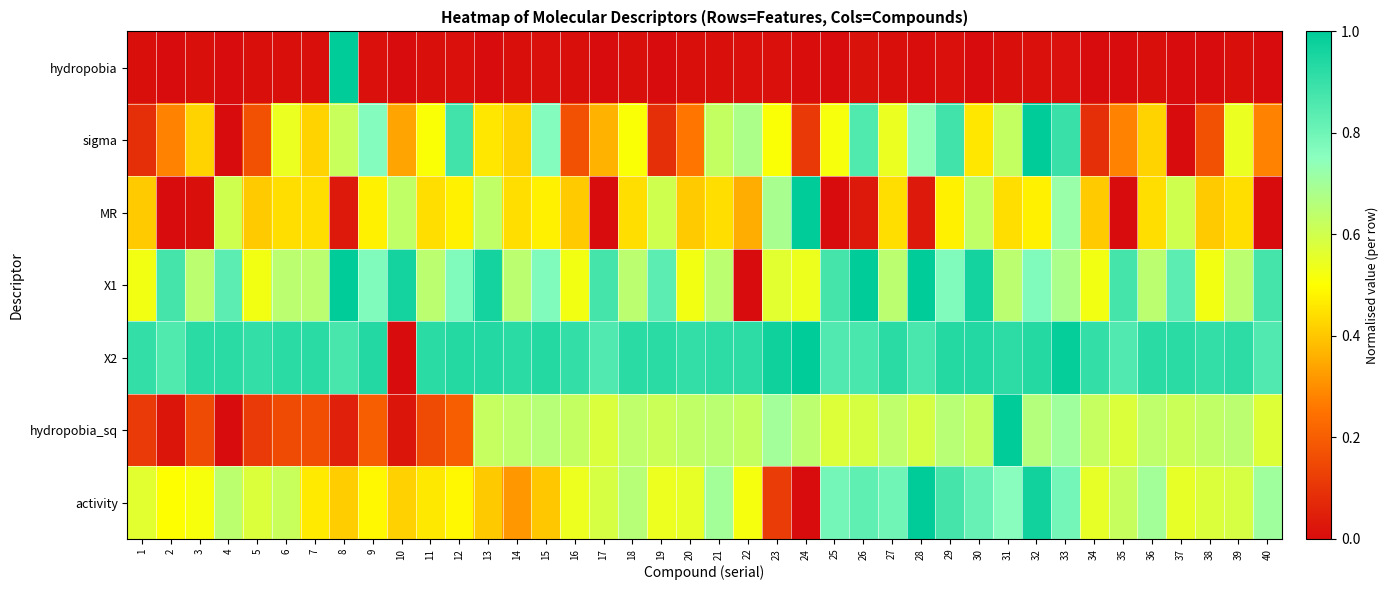

Reading left to right, extract all data points from this chart.

hydropobia: 1=0.0	2=0.0	3=0.0	4=0.0	5=0.0	6=0.0	7=0.0	8=1.0	9=0.0	10=0.0	11=0.0	12=0.0	13=0.0	14=0.0	15=0.0	16=0.0	17=0.0	18=0.0	19=0.0	20=0.0	21=0.0	22=0.0	23=0.0	24=0.0	25=0.0	26=0.0	27=0.0	28=0.0	29=0.0	30=0.0	31=0.0	32=0.0	33=0.0	34=0.0	35=0.0	36=0.0	37=0.0	38=0.0	39=0.0	40=0.0
sigma: 1=0.1	2=0.3	3=0.4	4=0.0	5=0.2	6=0.5	7=0.4	8=0.6	9=0.8	10=0.3	11=0.5	12=0.9	13=0.5	14=0.4	15=0.8	16=0.2	17=0.4	18=0.5	19=0.1	20=0.3	21=0.6	22=0.7	23=0.5	24=0.1	25=0.5	26=0.9	27=0.5	28=0.7	29=0.9	30=0.5	31=0.6	32=1.0	33=0.9	34=0.1	35=0.3	36=0.4	37=0.0	38=0.2	39=0.5	40=0.3
MR: 1=0.4	2=0.0	3=0.0	4=0.6	5=0.4	6=0.4	7=0.4	8=0.0	9=0.5	10=0.6	11=0.4	12=0.5	13=0.6	14=0.4	15=0.5	16=0.4	17=0.0	18=0.4	19=0.6	20=0.4	21=0.4	22=0.4	23=0.7	24=1.0	25=0.0	26=0.0	27=0.4	28=0.0	29=0.5	30=0.6	31=0.4	32=0.5	33=0.7	34=0.4	35=0.0	36=0.4	37=0.6	38=0.4	39=0.4	40=0.0
X1: 1=0.5	2=0.9	3=0.6	4=0.8	5=0.5	6=0.6	7=0.6	8=1.0	9=0.8	10=1.0	11=0.6	12=0.8	13=1.0	14=0.6	15=0.8	16=0.5	17=0.9	18=0.6	19=0.8	20=0.5	21=0.6	22=0.0	23=0.6	24=0.5	25=0.9	26=1.0	27=0.6	28=1.0	29=0.8	30=1.0	31=0.6	32=0.8	33=0.7	34=0.5	35=0.9	36=0.6	37=0.8	38=0.5	39=0.6	40=0.9
X2: 1=0.9	2=0.9	3=0.9	4=0.9	5=0.9	6=0.9	7=0.9	8=0.9	9=0.9	10=0.0	11=0.9	12=0.9	13=0.9	14=0.9	15=0.9	16=0.9	17=0.9	18=0.9	19=0.9	20=0.9	21=0.9	22=0.9	23=1.0	24=1.0	25=0.9	26=0.9	27=0.9	28=0.9	29=0.9	30=0.9	31=0.9	32=0.9	33=1.0	34=0.9	35=0.9	36=0.9	37=0.9	38=0.9	39=0.9	40=0.9
hydropobia_sq: 1=0.1	2=0.0	3=0.2	4=0.0	5=0.1	6=0.2	7=0.2	8=0.1	9=0.2	10=0.0	11=0.2	12=0.2	13=0.6	14=0.6	15=0.7	16=0.6	17=0.6	18=0.6	19=0.6	20=0.6	21=0.6	22=0.6	23=0.7	24=0.6	25=0.6	26=0.6	27=0.6	28=0.6	29=0.7	30=0.6	31=1.0	32=0.7	33=0.7	34=0.6	35=0.6	36=0.6	37=0.6	38=0.6	39=0.6	40=0.6
activity: 1=0.6	2=0.5	3=0.5	4=0.6	5=0.6	6=0.6	7=0.5	8=0.4	9=0.5	10=0.4	11=0.5	12=0.5	13=0.4	14=0.3	15=0.4	16=0.5	17=0.6	18=0.7	19=0.5	20=0.6	21=0.7	22=0.5	23=0.1	24=0.0	25=0.8	26=0.8	27=0.8	28=1.0	29=0.9	30=0.8	31=0.8	32=1.0	33=0.8	34=0.6	35=0.6	36=0.7	37=0.6	38=0.6	39=0.6	40=0.7